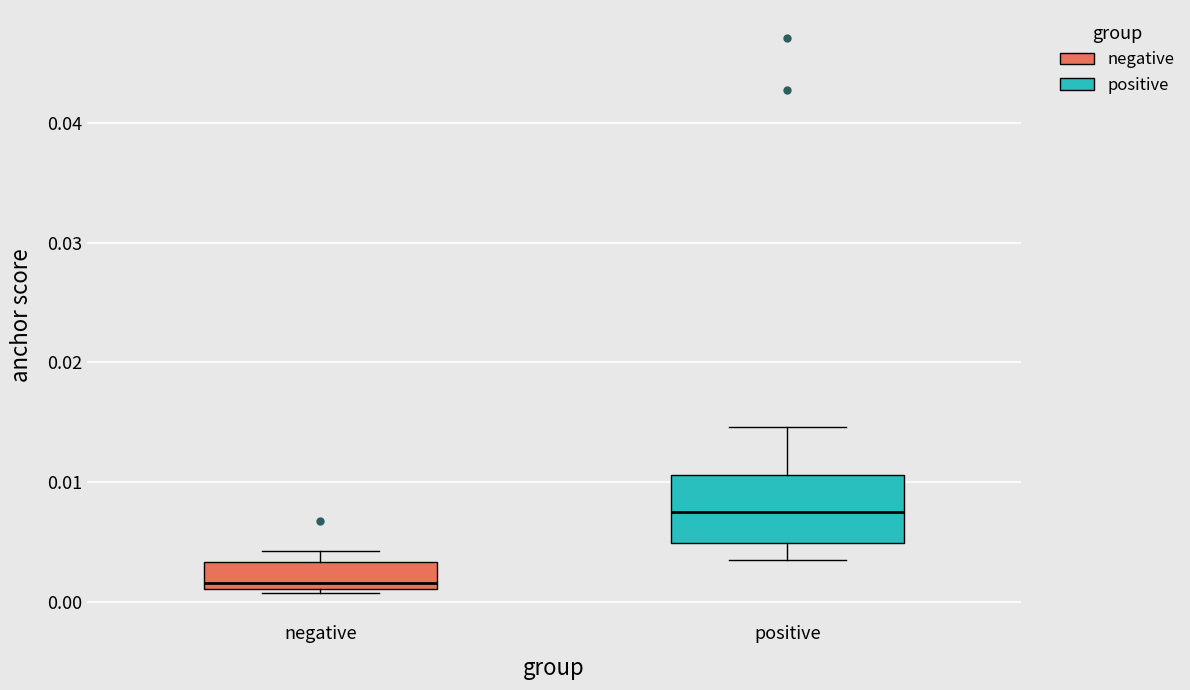

Reading left to right, transcribe this box plot: for each box, give where its median line is, the range the box spans, and where its two whiskers end, as read against the y-axis. The values are not printed on the chart, so give them approximately, as read against the axis.

negative: median 0.002, box 0.001 to 0.003, whiskers 0.001 (just below the box's lower edge) to 0.004
positive: median 0.007, box 0.005 to 0.011, whiskers 0.004 to 0.015